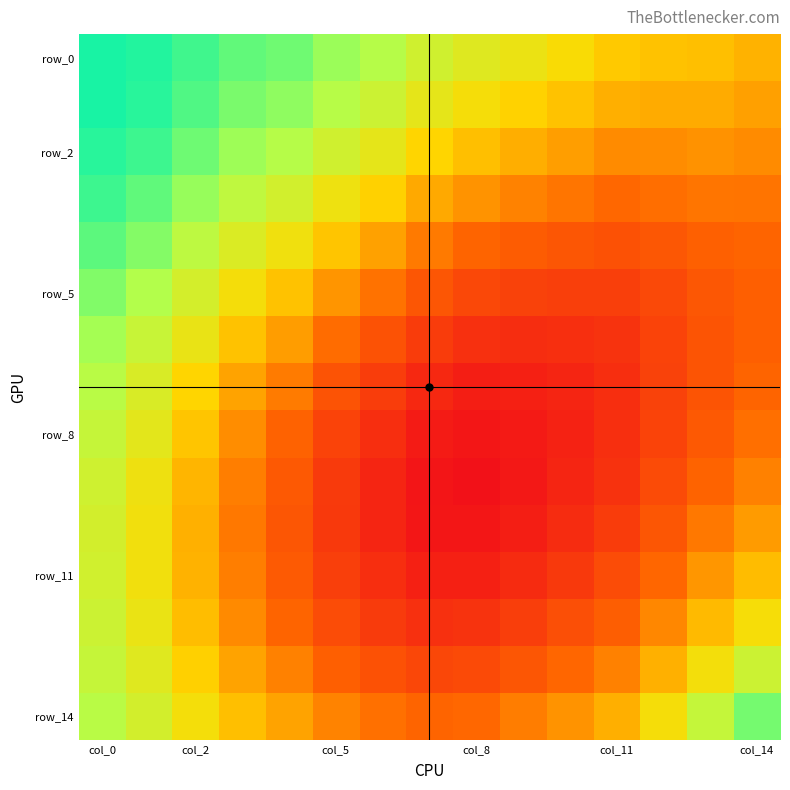

At which category is the sum across all series the highest?

col_0